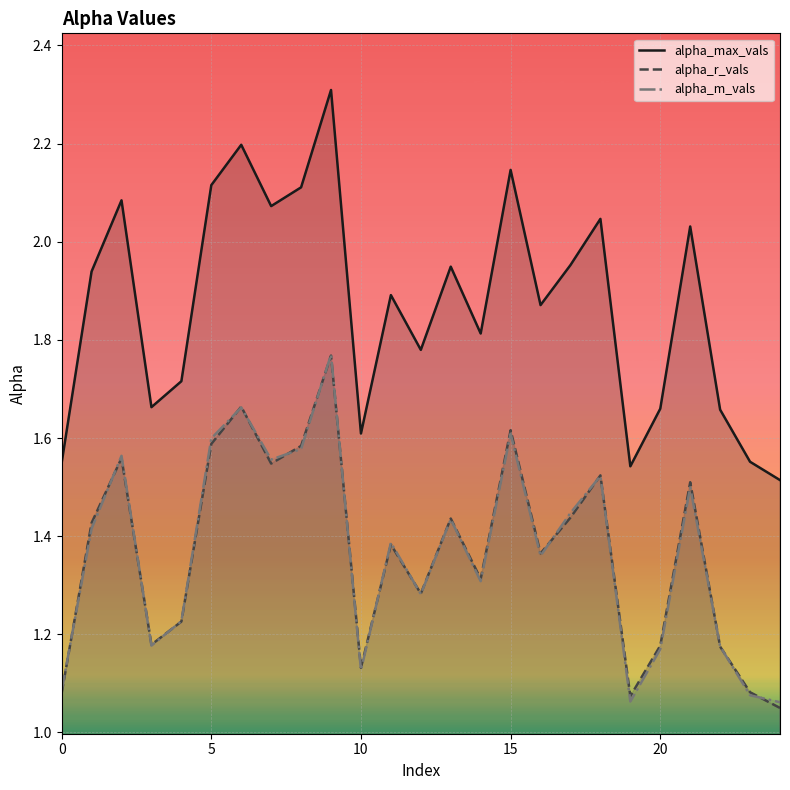

What is the lowest value of the alpha_m_vals series?

1.1